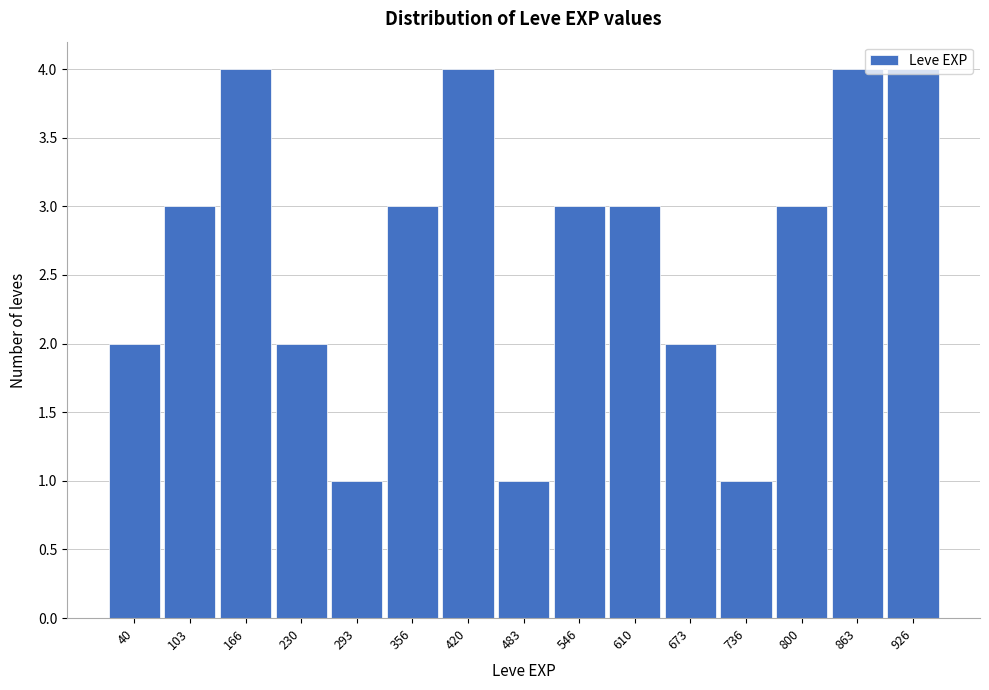

What is the value of the 10th bar from the left?

3